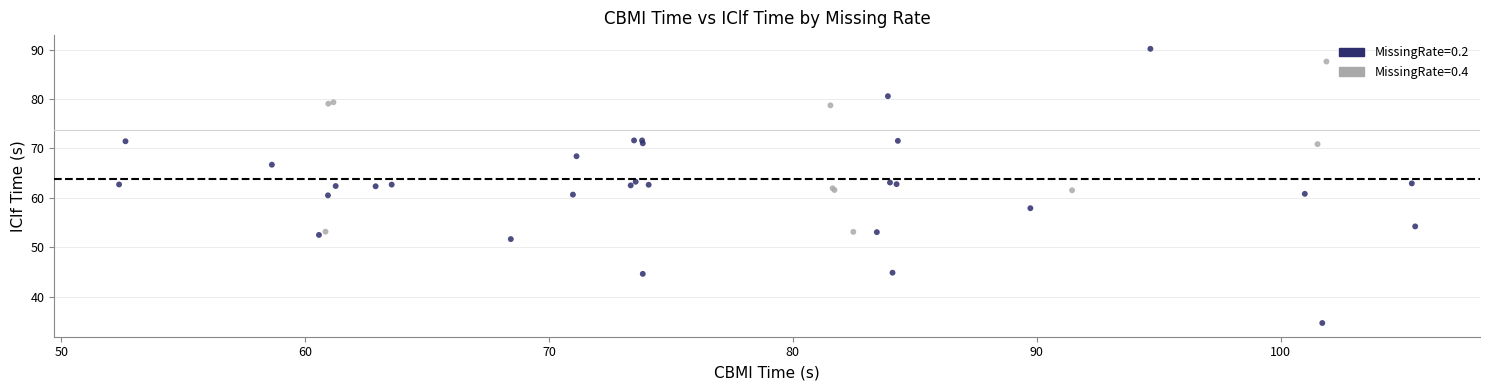

Which series contains the highest Y value?

MissingRate=0.2